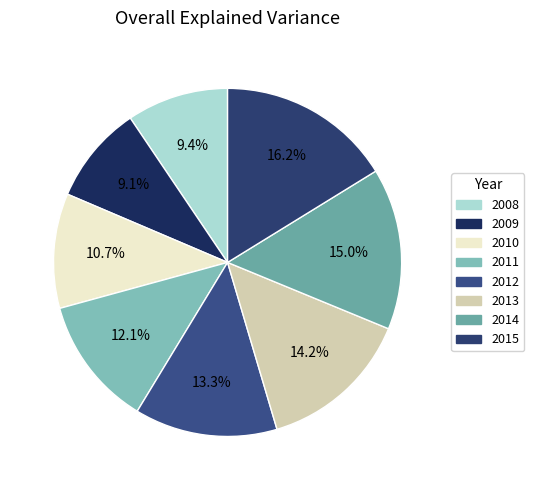

What is the ratio of the value at 2010 to the value at 2011?

0.9